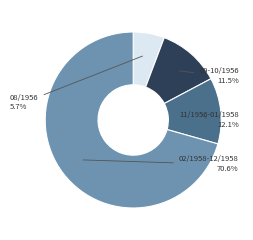

Is there a majority slice in this chart?

Yes